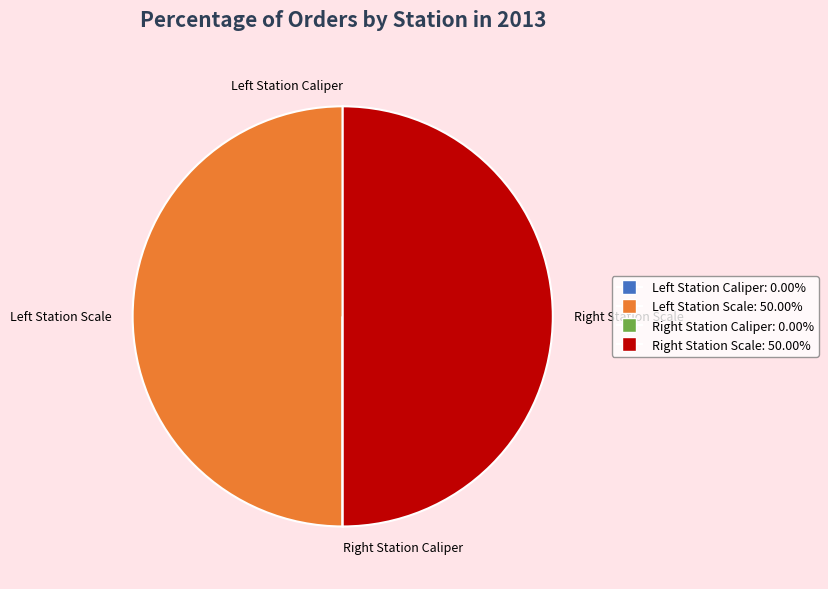

How many slices are in this pie chart?

4